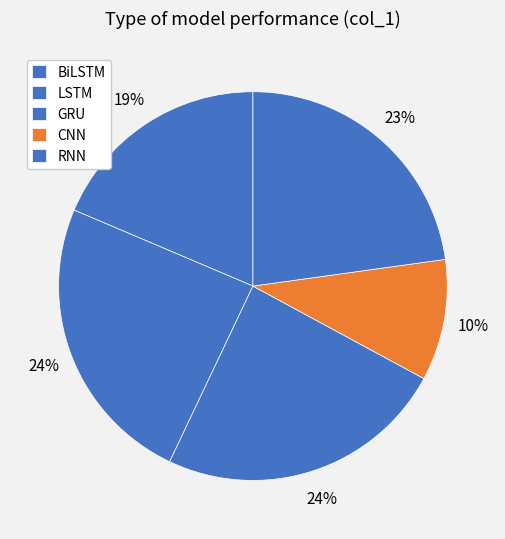

What is the largest slice in the pie chart?

LSTM